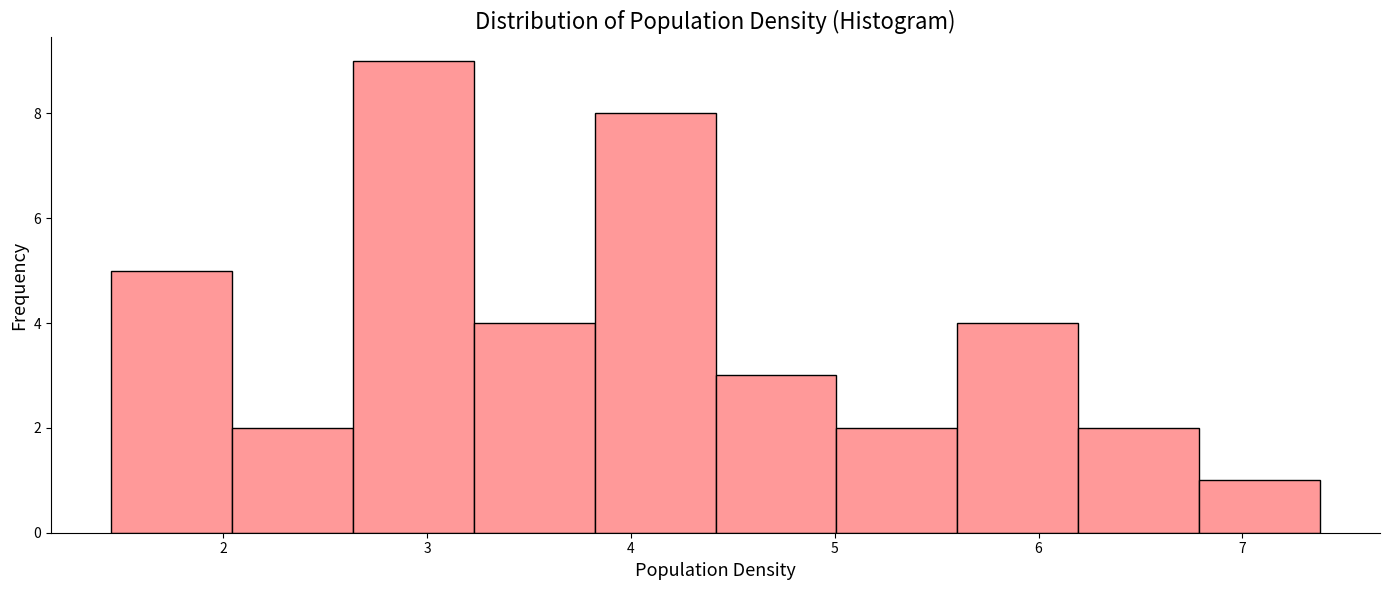

Reading left to right, list every bar in this chart as the range it spans on the x-axis followed by its height. Neither the bar edges nor the heights are printed on the chart, so give them approximately, as read against the axes.

1.5 to 2.0: 5
2.0 to 2.6: 2
2.6 to 3.2: 9
3.2 to 3.8: 4
3.8 to 4.4: 8
4.4 to 5.0: 3
5.0 to 5.6: 2
5.6 to 6.2: 4
6.2 to 6.8: 2
6.8 to 7.4: 1